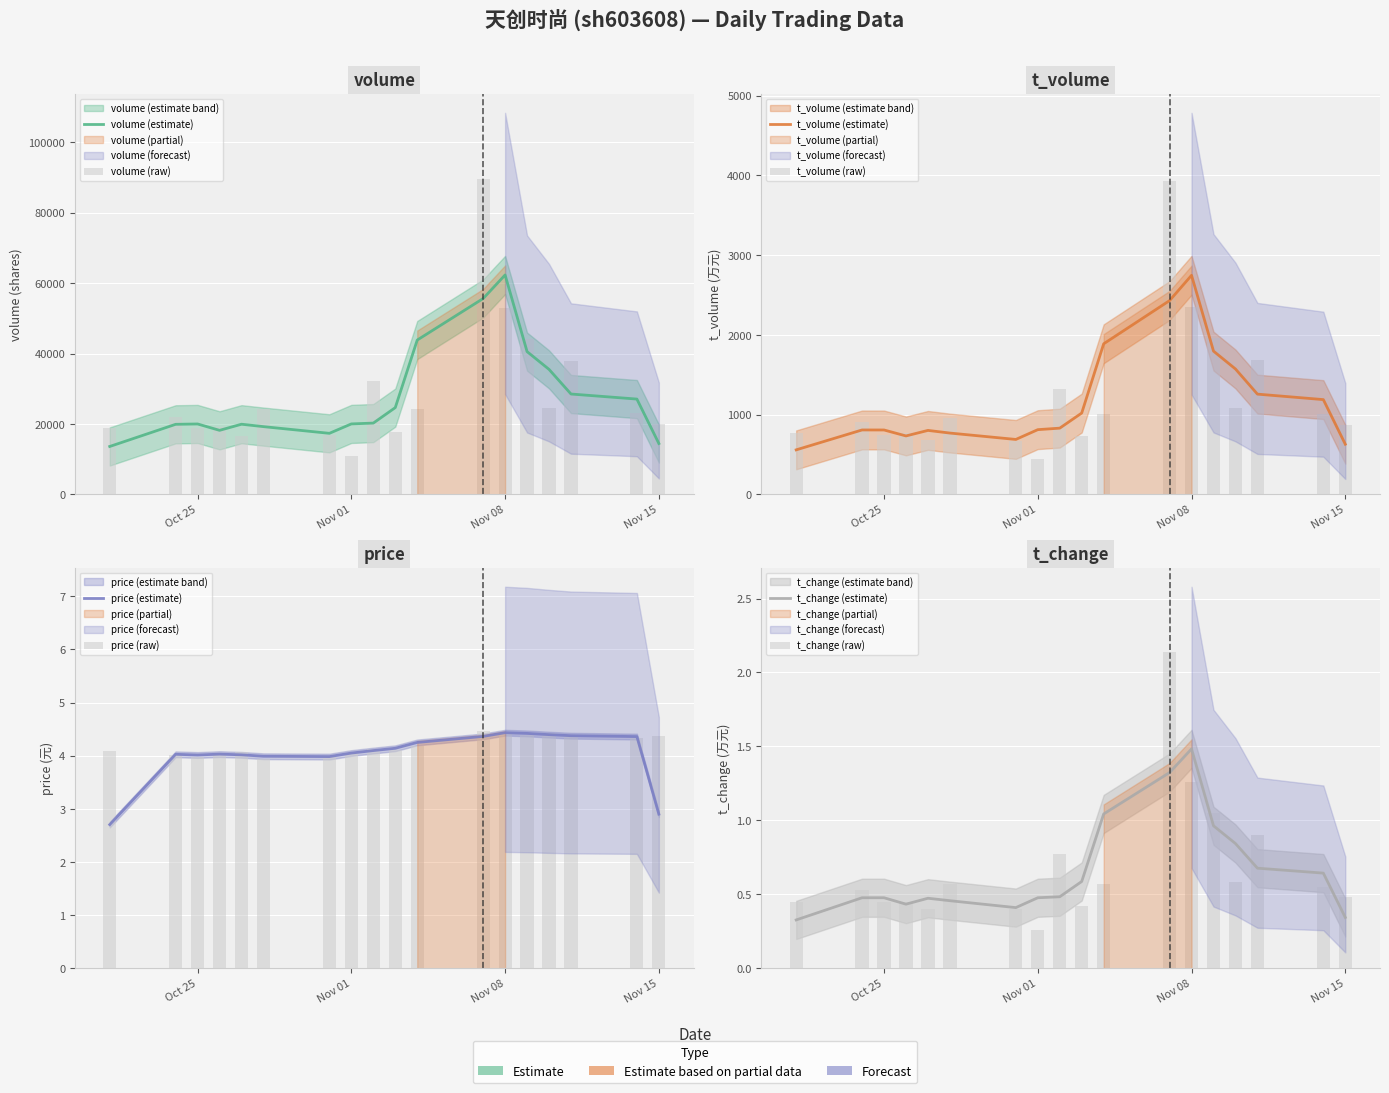

Between 2022-11-02 and 2022-11-07, which is larger?

2022-11-07